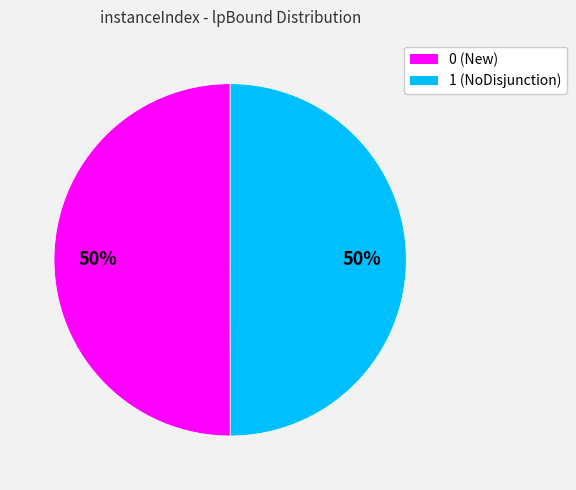

To the nearest percent, what portion does 0 represent?

50%